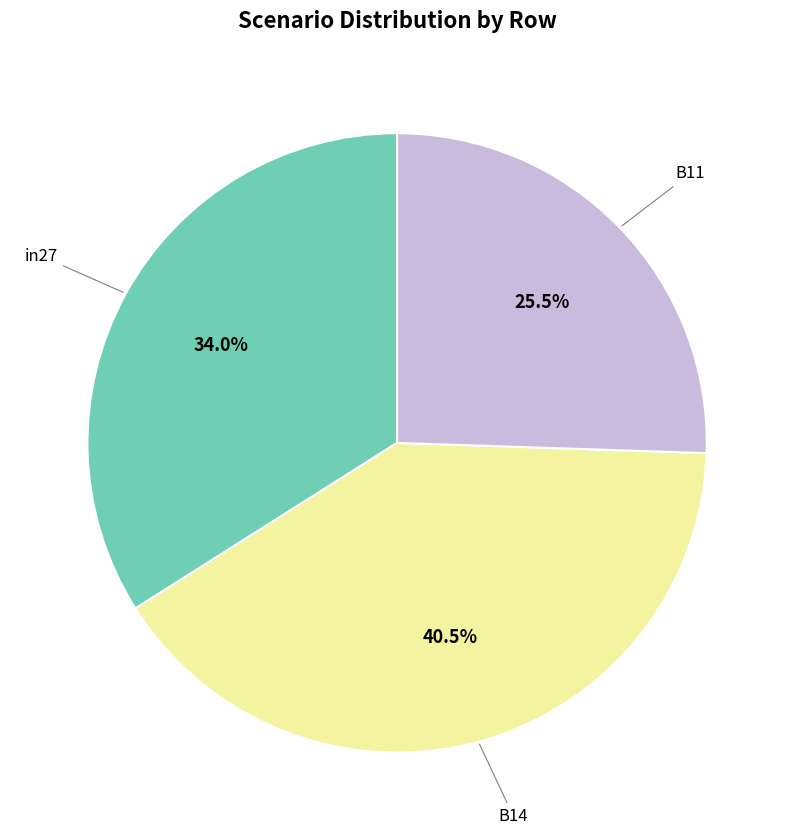

Is there a majority slice in this chart?

No